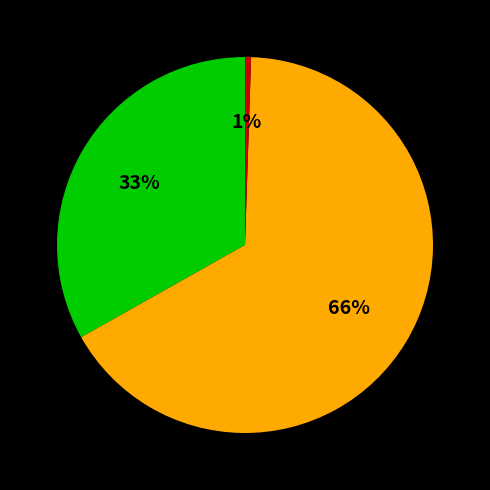

Is there a majority slice in this chart?

Yes